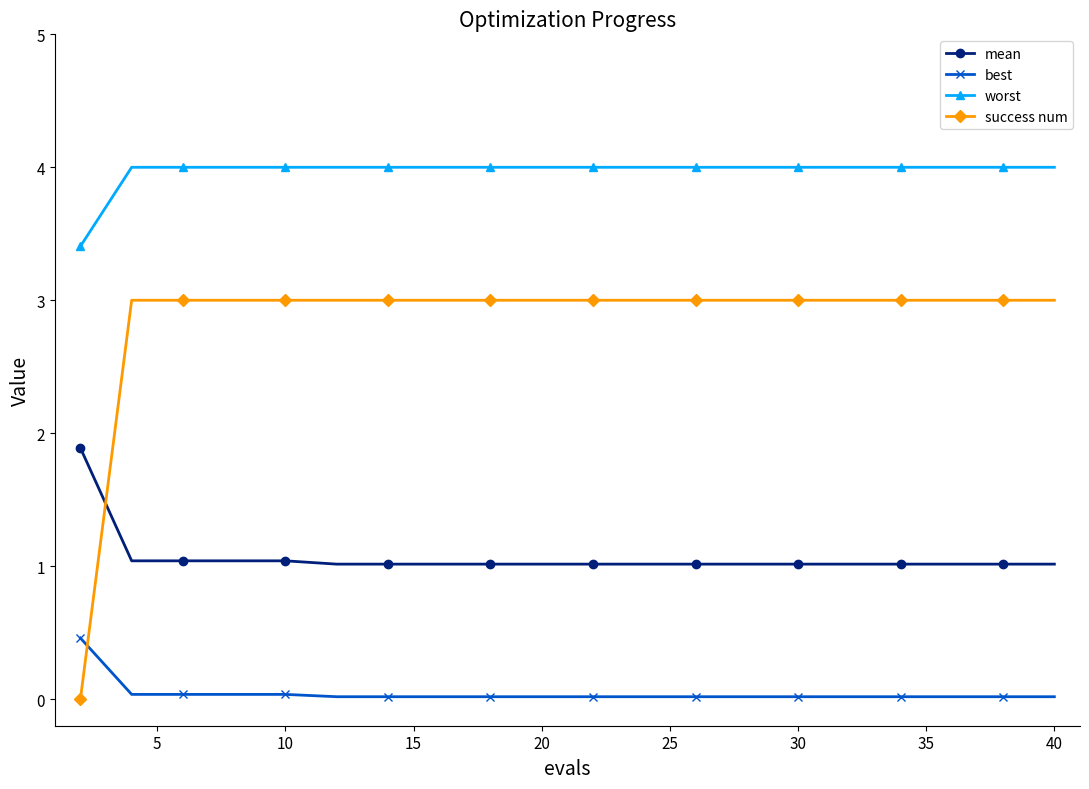

What is the sum of all best values?

0.9